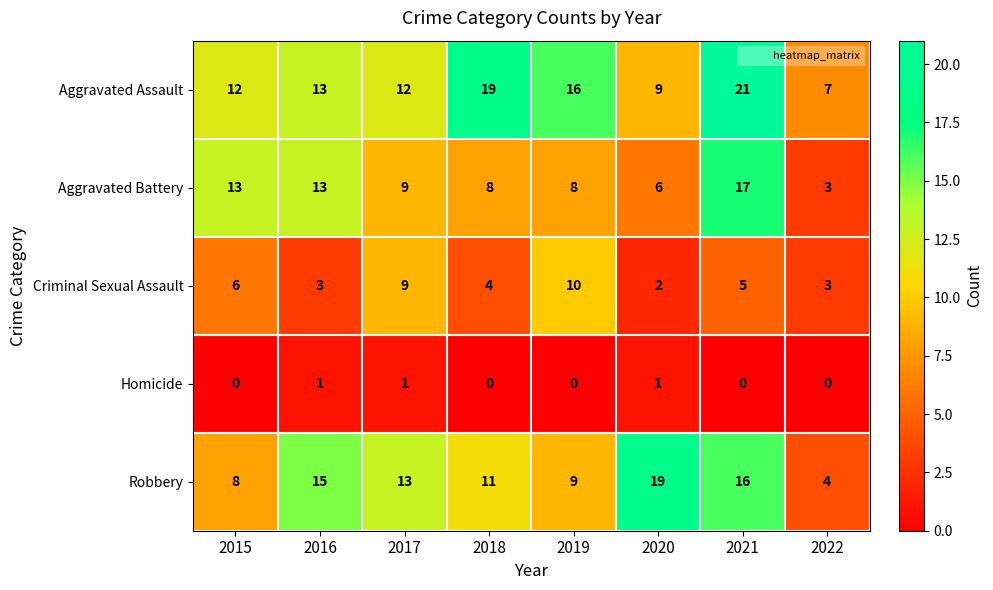

What is the sum of all Homicide values?

3